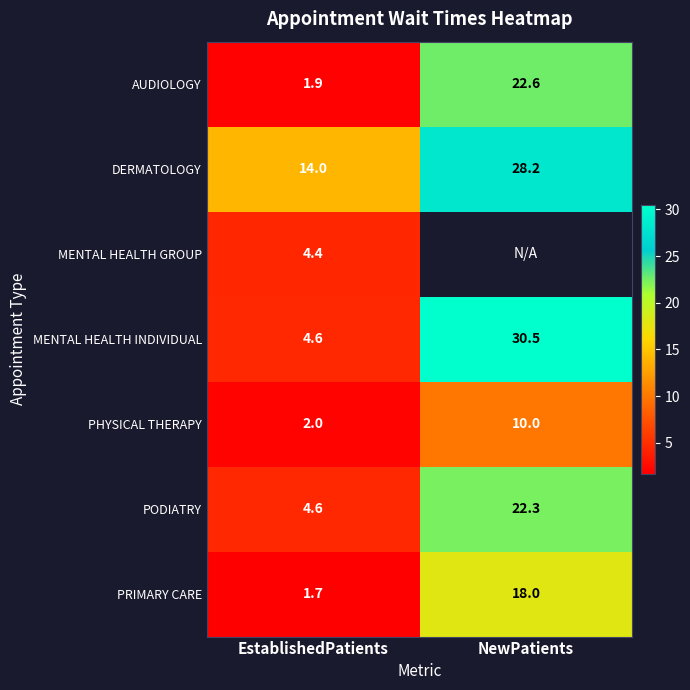

What is the sum of all DERMATOLOGY values?

42.2